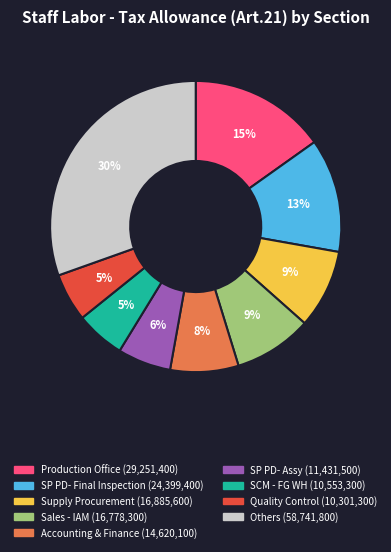

Is there a majority slice in this chart?

No